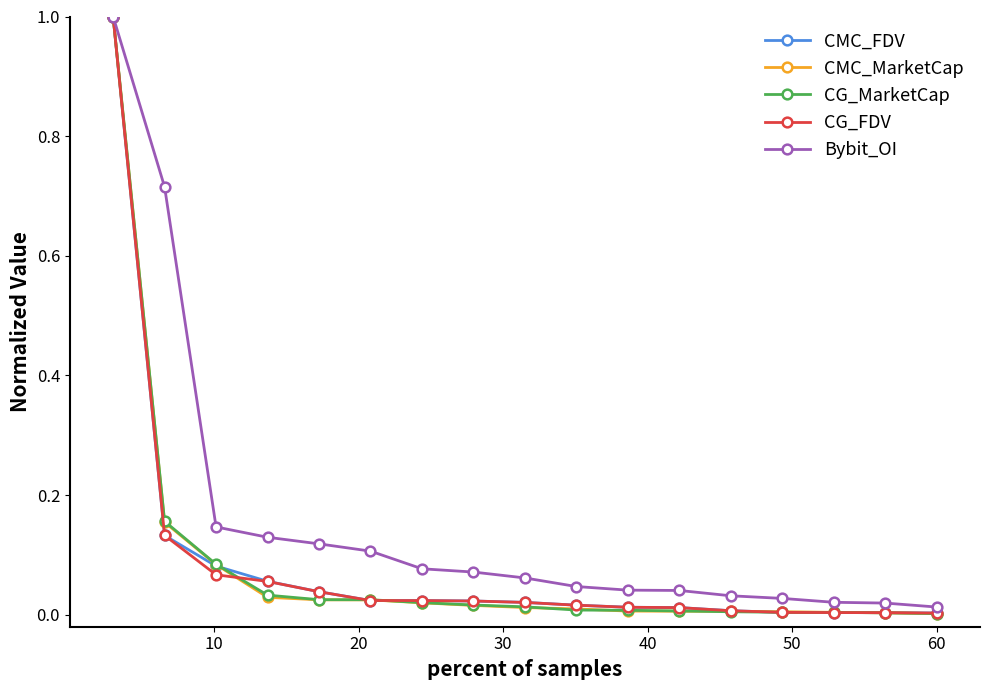

After their last crossing, which series has the higher values: CMC_MarketCap or CG_MarketCap?

CMC_MarketCap